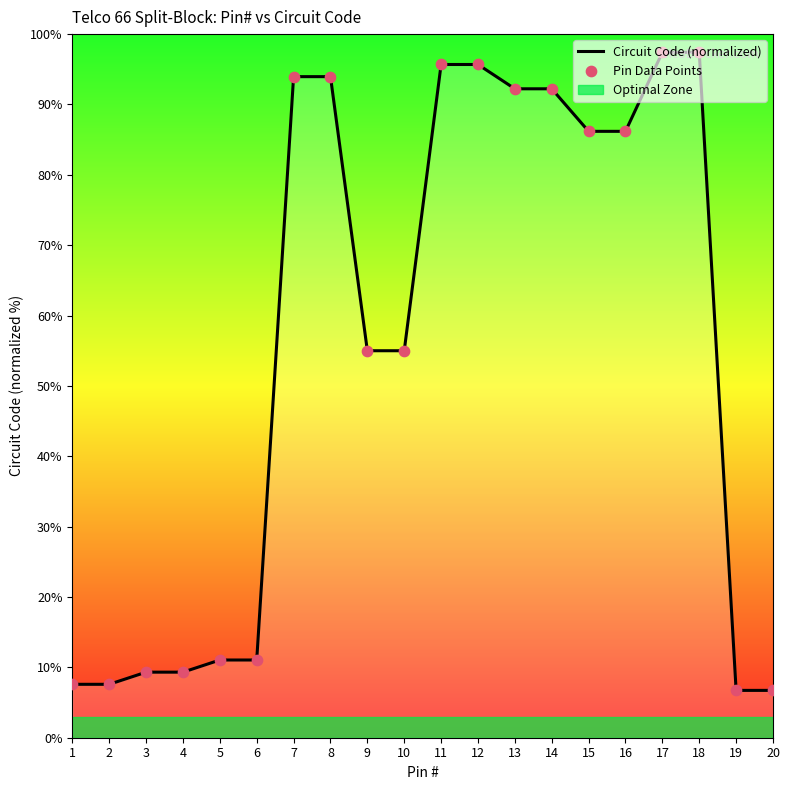

Which series contains the highest Y value?

Circuit Code (normalized)